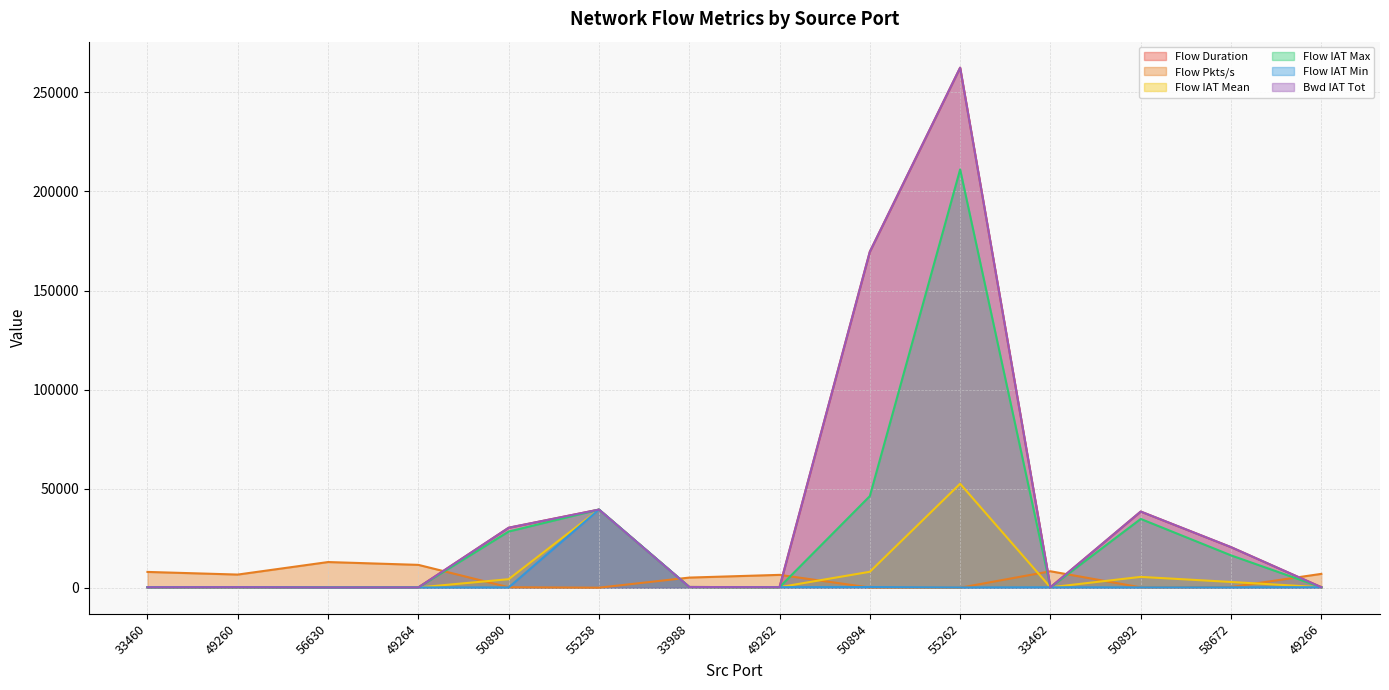

What is the sum of the Bwd IAT Tot values at 58672 and 50894?

190100.0